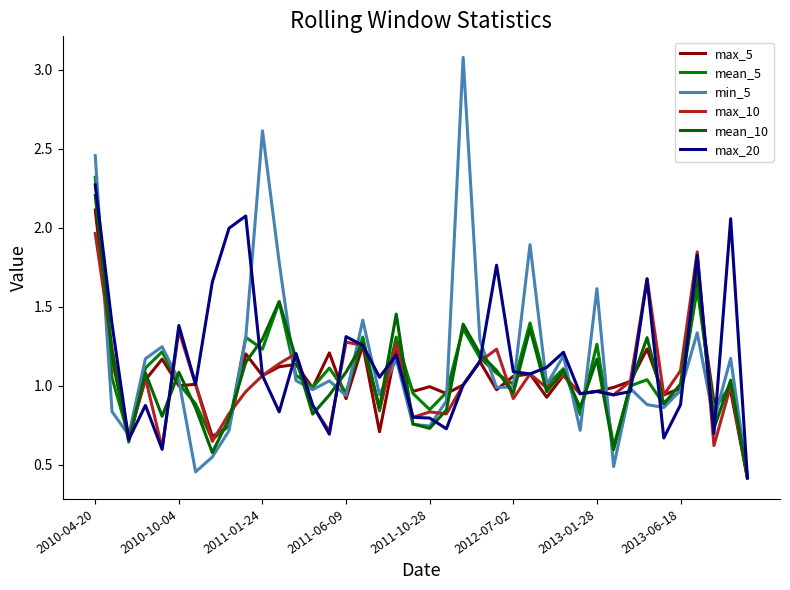

How many categories are shown in the chart?

40